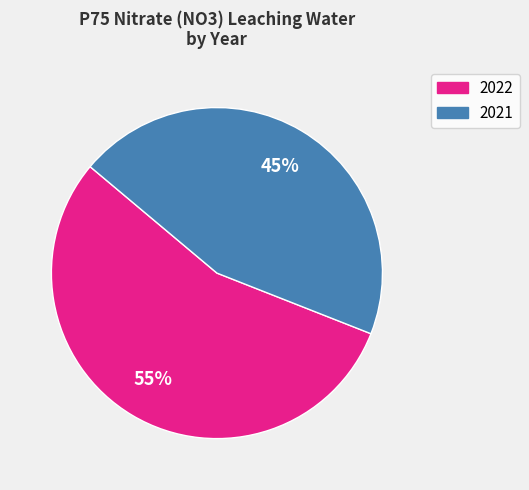

To the nearest percent, what is the difference between the largest and smallest slice percentages?

10%